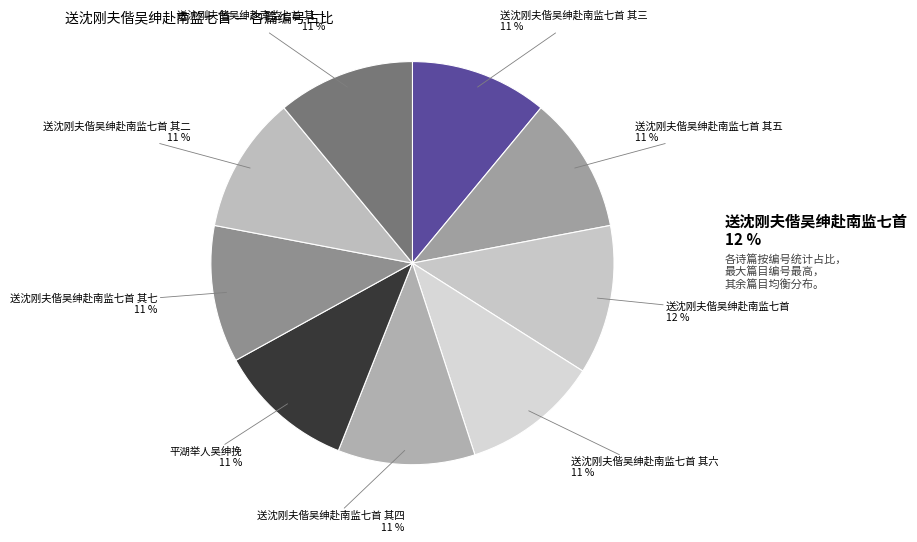

How many slices are in this pie chart?

9